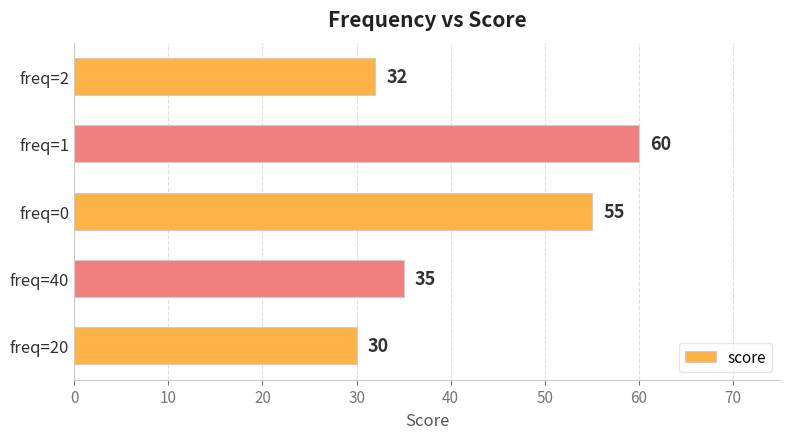

Where is the data nearest to the value 45?

freq=40